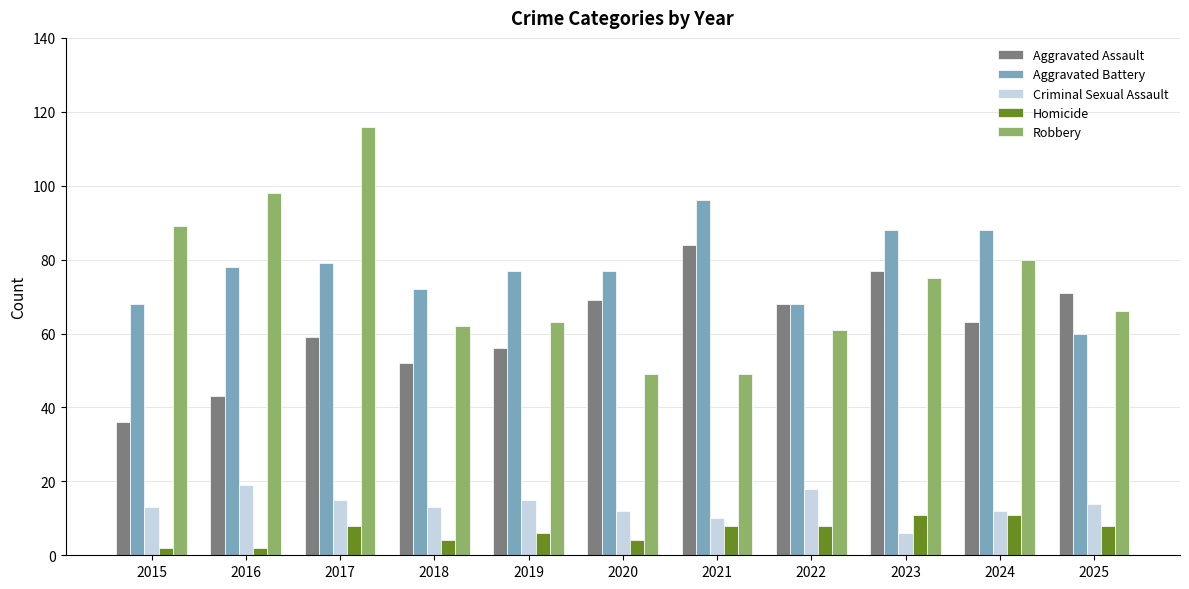

How many bars are there in each group?

5